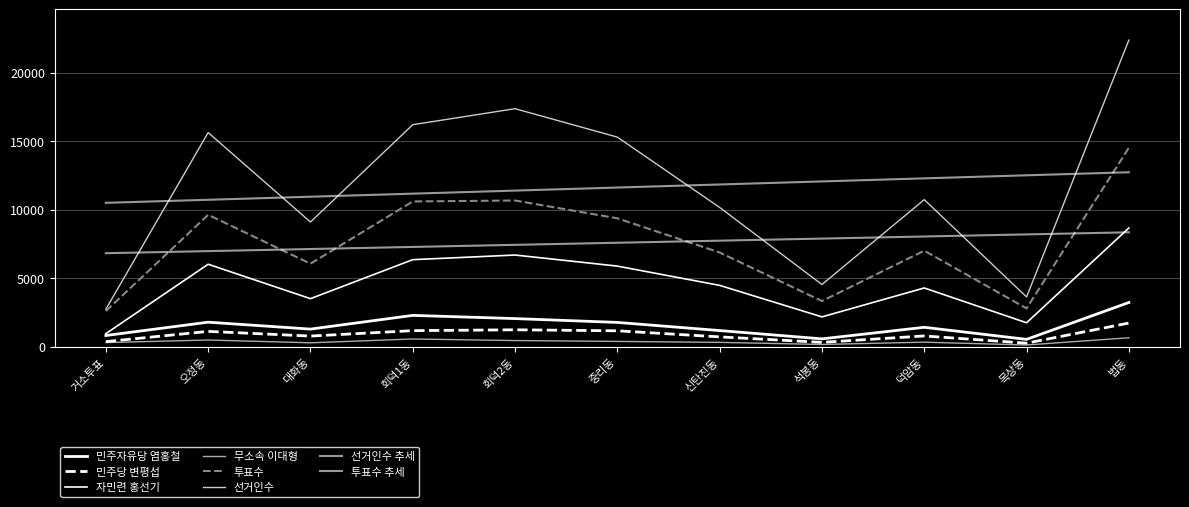

Which label corresponds to the smallest value in the chart?

목상동